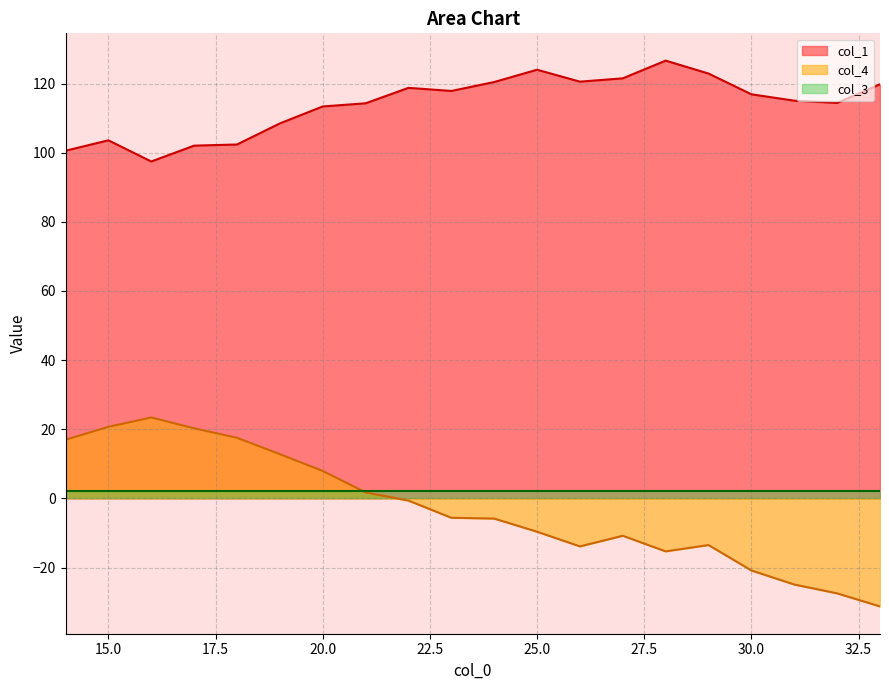

How many values in the col_1 series are below 116?

10